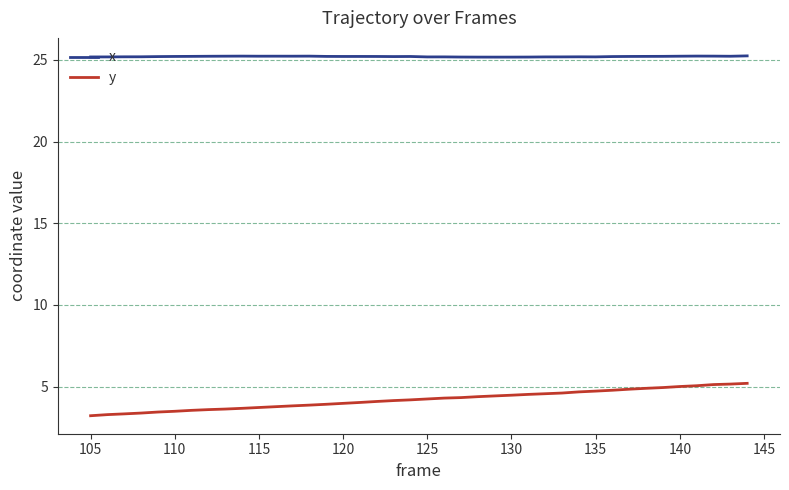

True or false: y and x cross at least once.

False